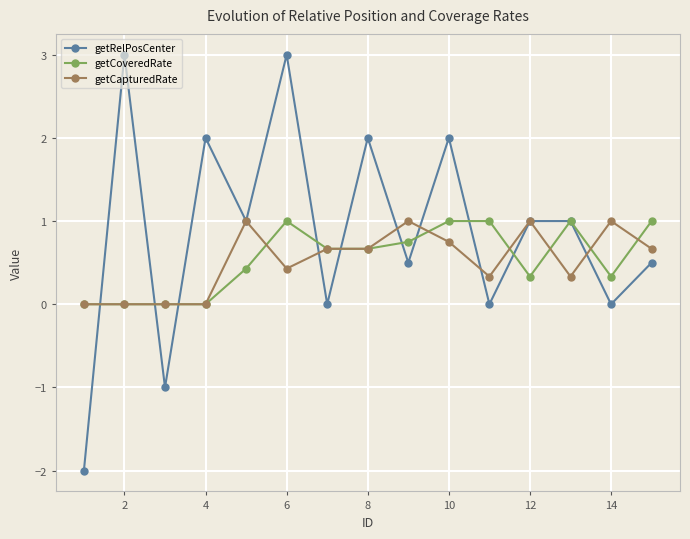

True or false: getRelPosCenter has more than 0 points higher than both neighbors.

True